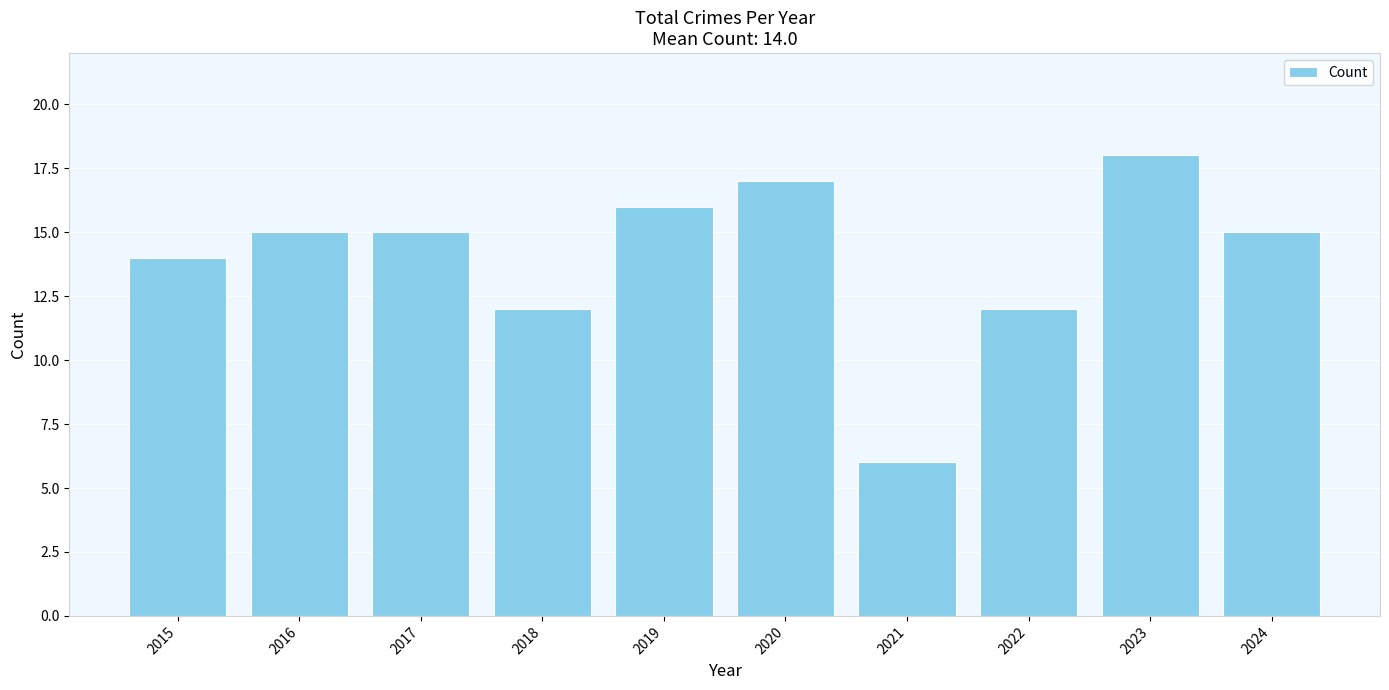

The value at 2023 is 28. True or false?

False